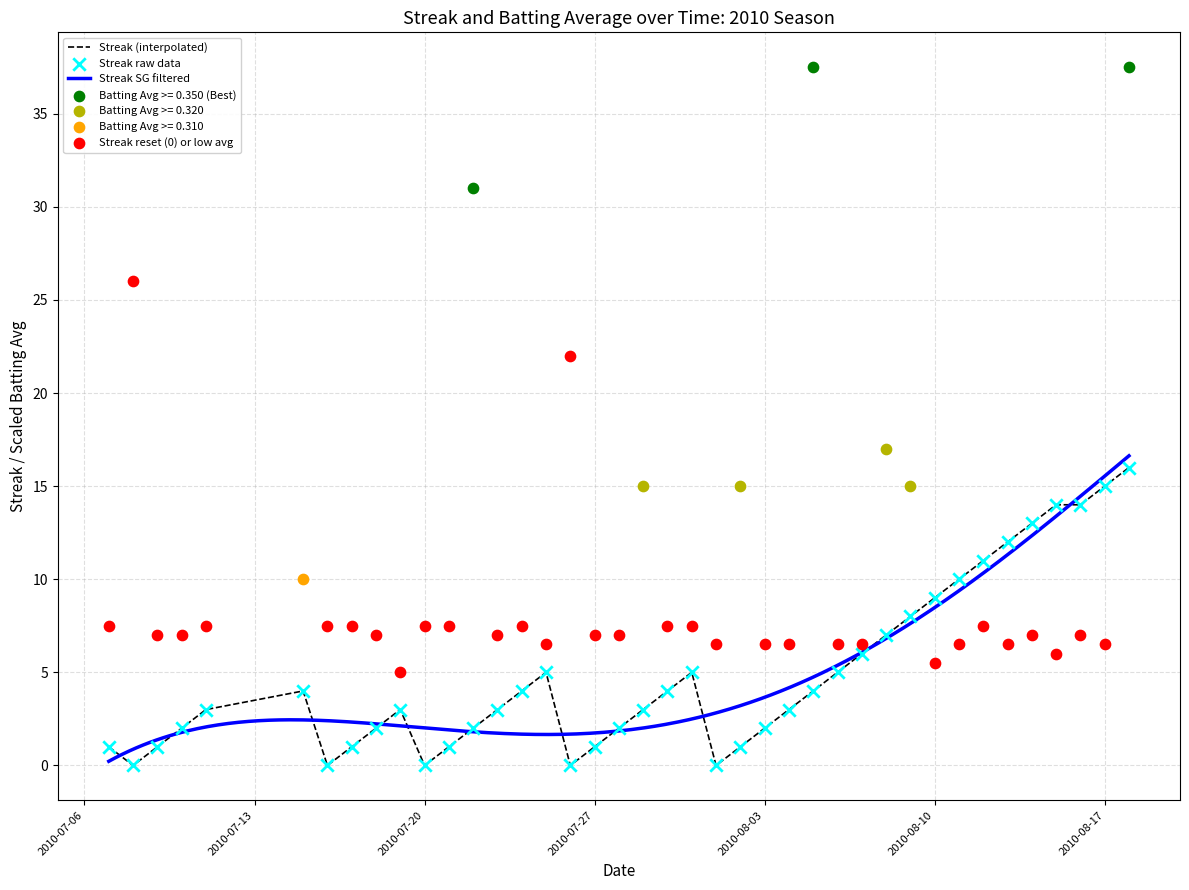

What is the maximum value for Streak (interpolated)?

16